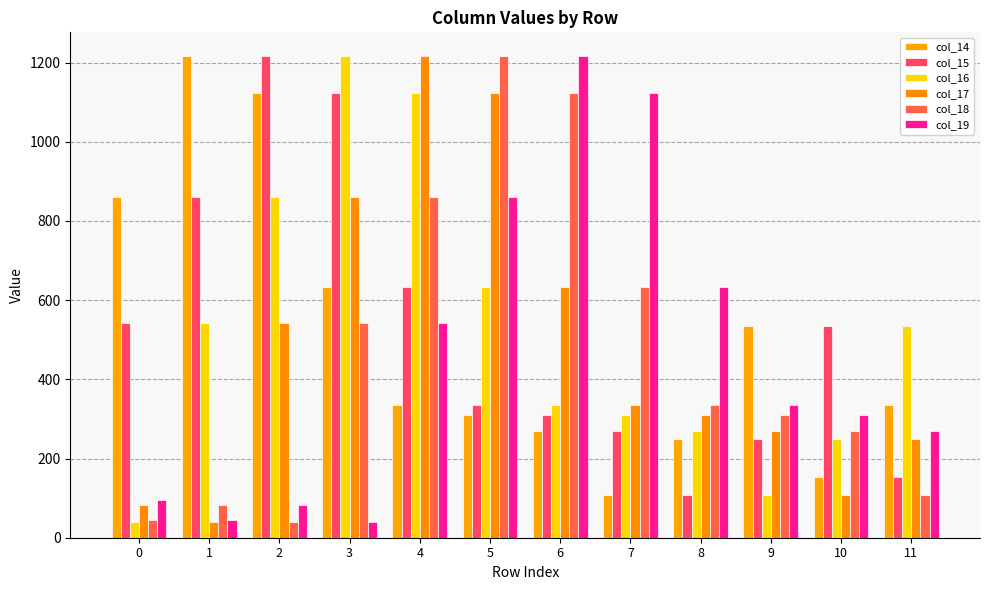

At how many categories does at least one series exceed 925?

7